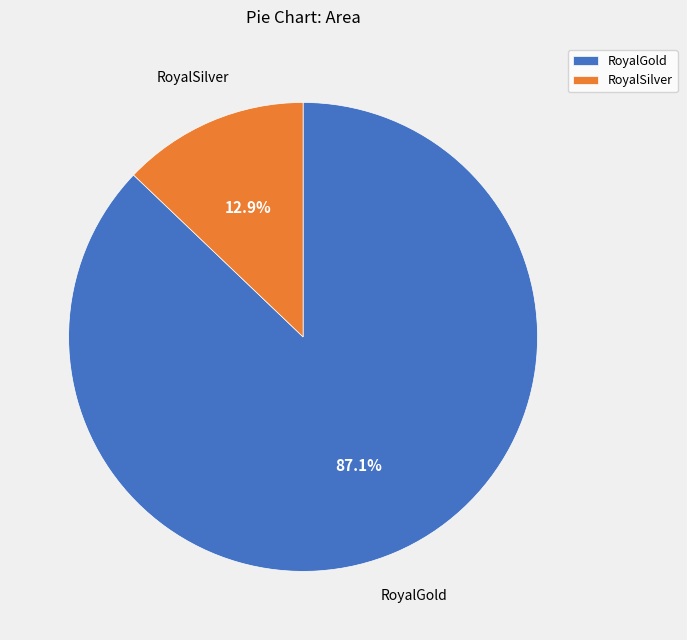

How many slices are in this pie chart?

2